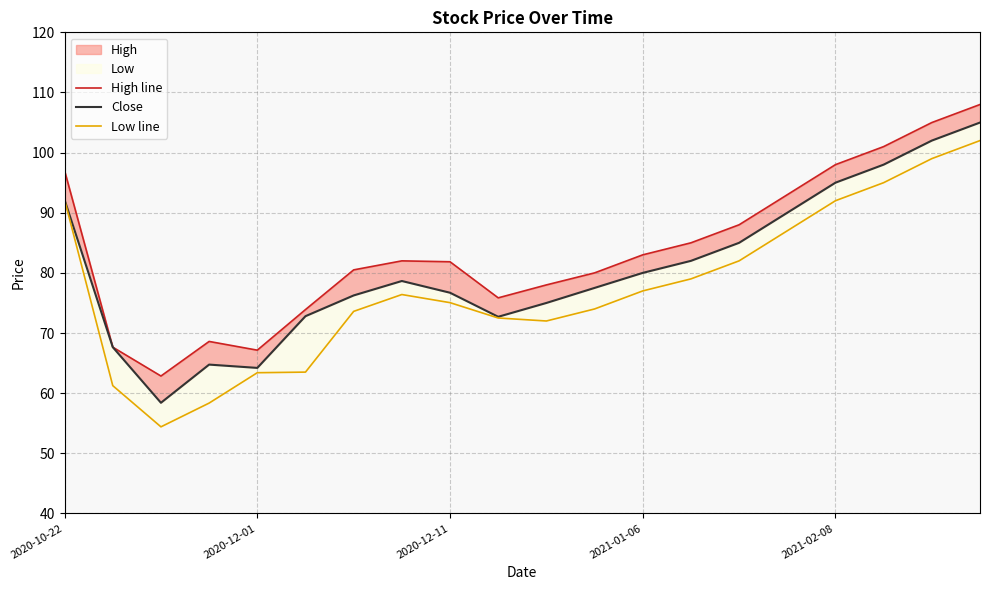

In Close, how many points are higher than both neighbors (excluding endpoints)?

2